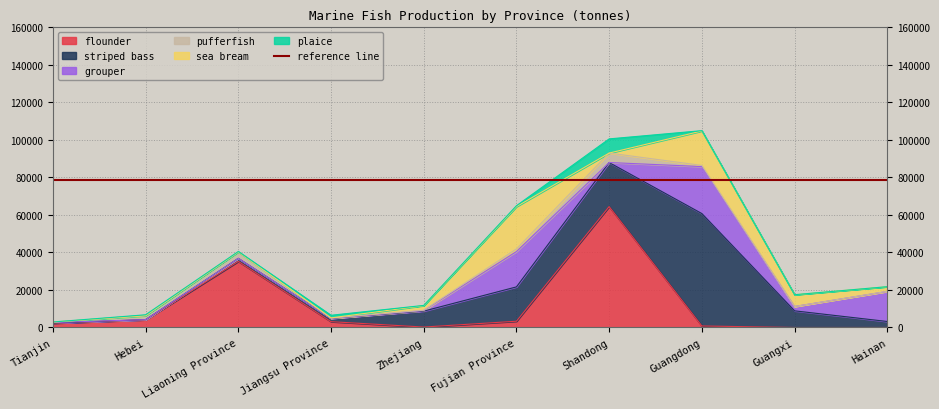

What is the difference between the highest and lowest values at Hebei?

4116